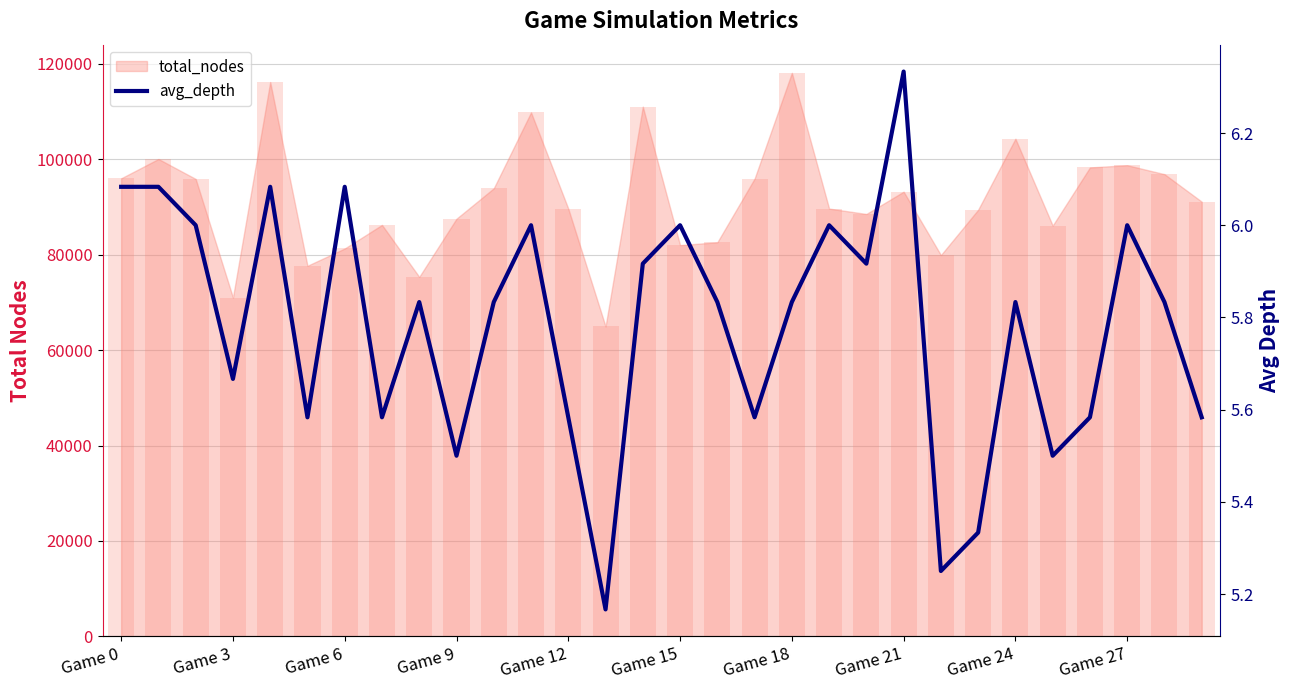

What is the difference between the maximum and second lowest values?

1.1